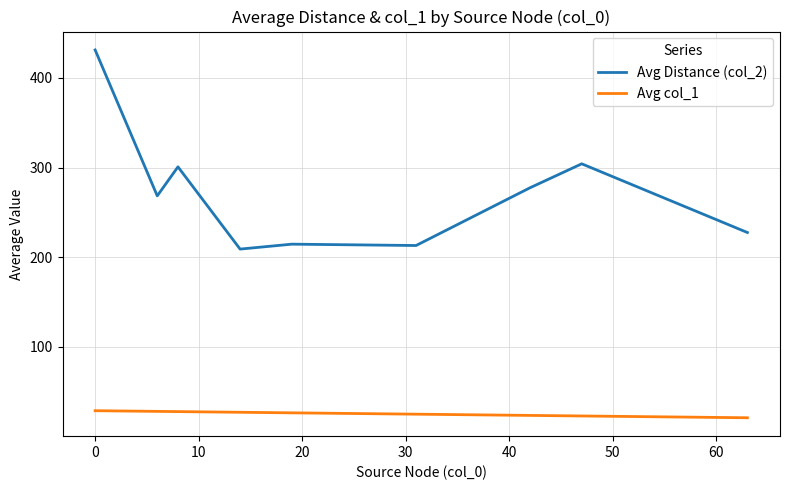

Which series has the largest total across all categories?

Avg Distance (col_2)